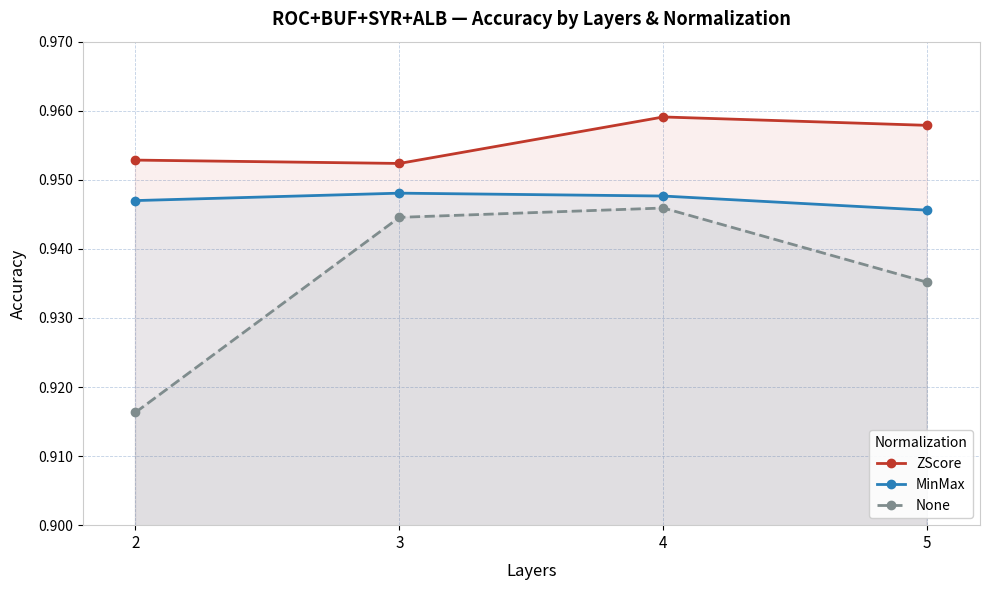

Count the number of categories in the chart.

4